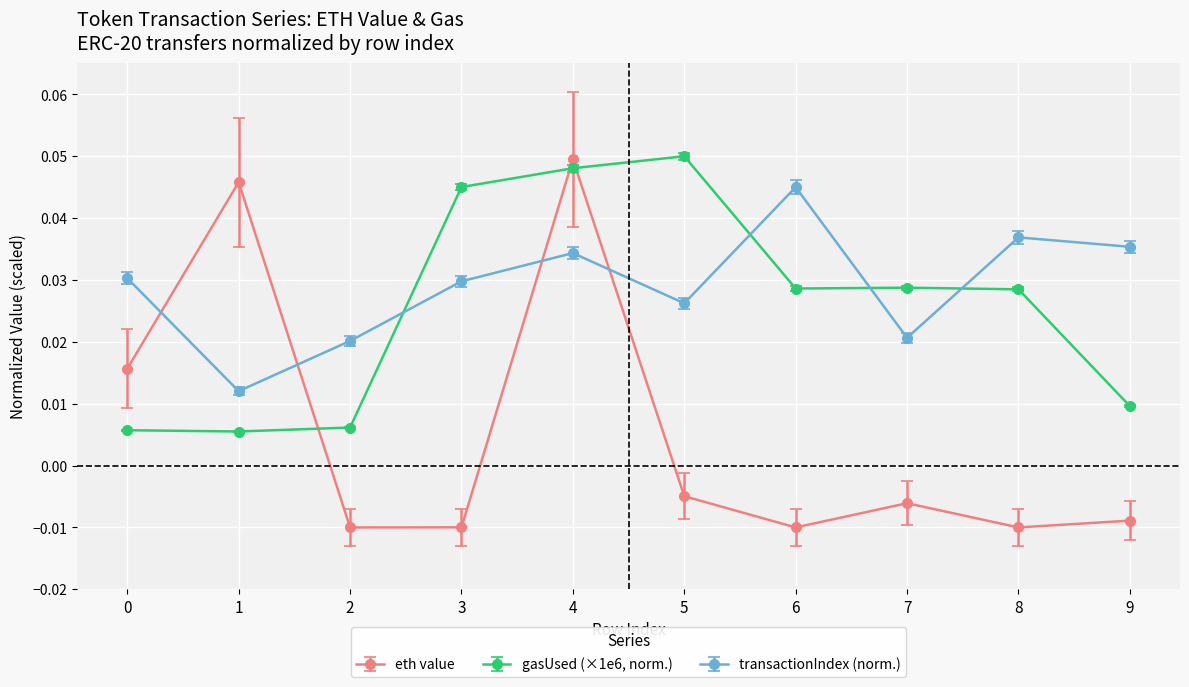

In eth value, how many points are lower than both neighbors (excluding endpoints)?

3